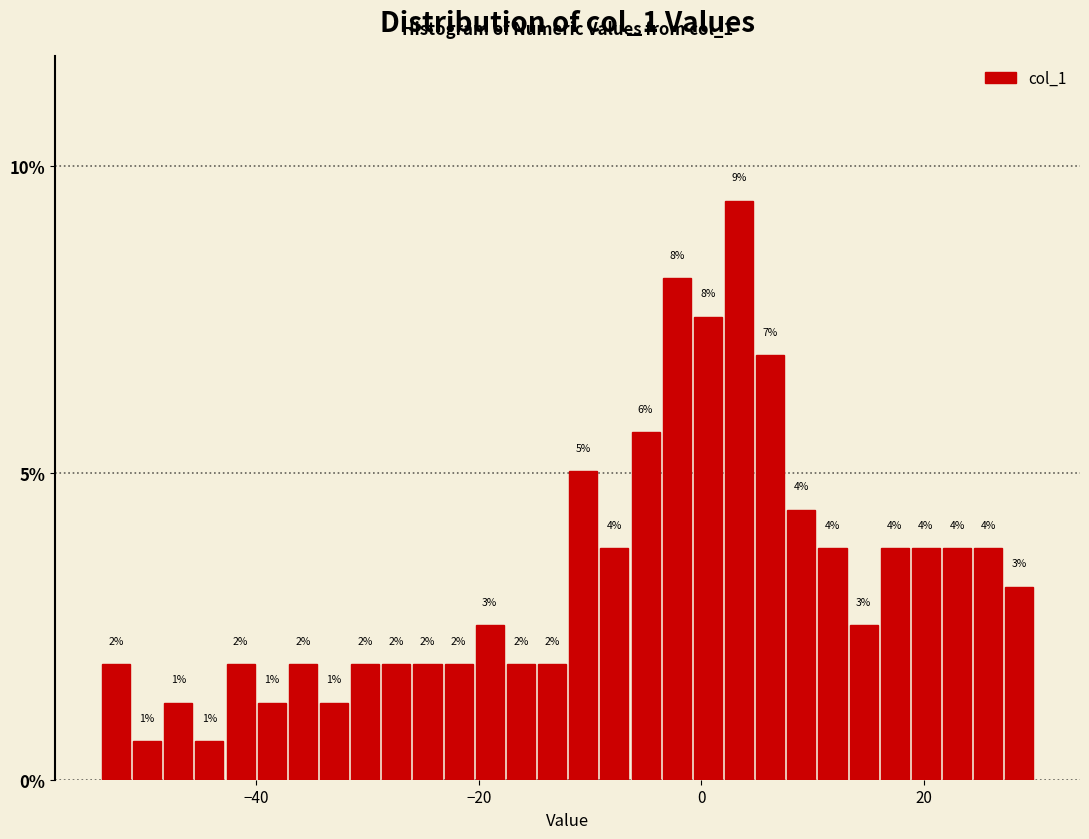

Read against the x-axis, roughly where is the centre of the tallest bar?

4